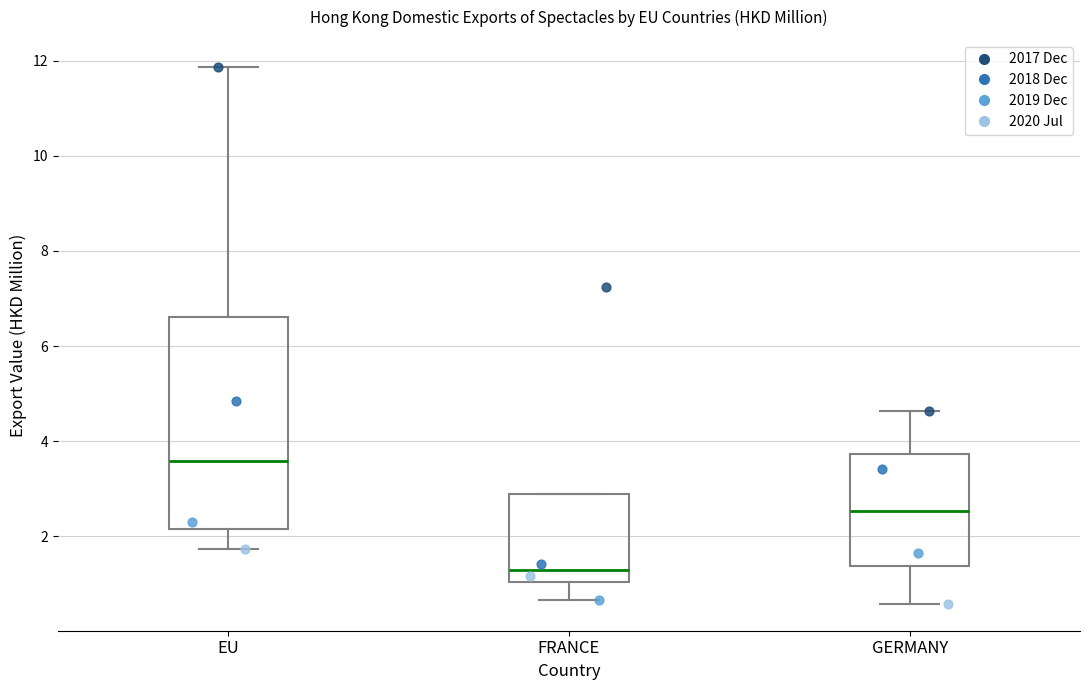

Where does the upper whisker of the box for GERMANY end on the y-axis? The values are not printed on the chart, so give them approximately, as read against the axis.

4.6